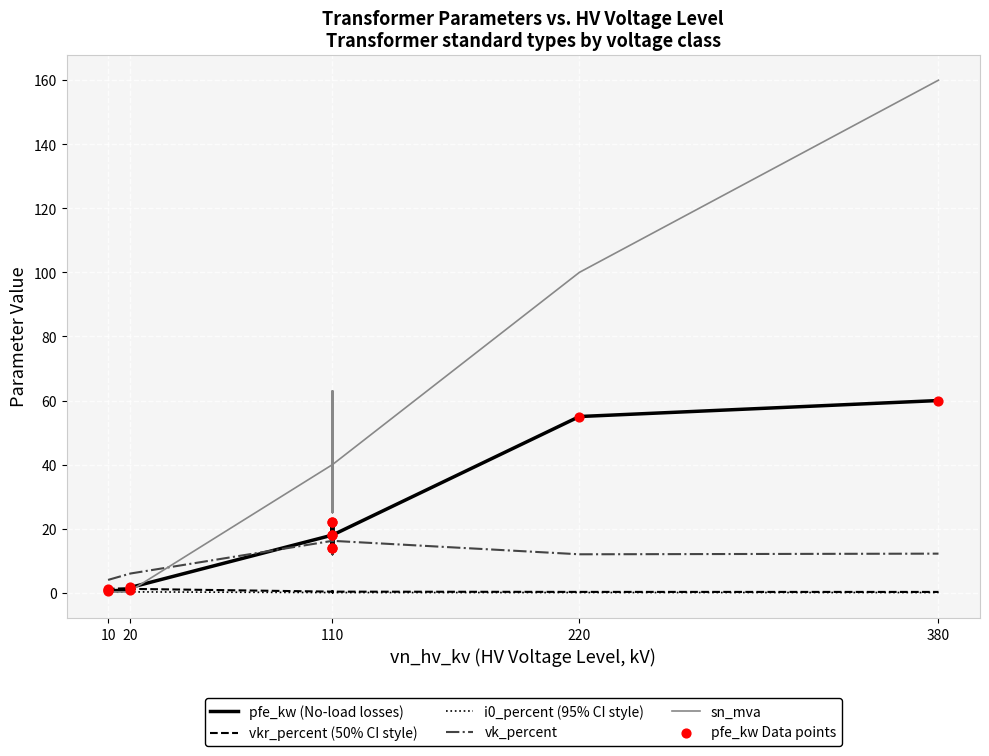

What are all the series names shown in the legend?

pfe_kw (No-load losses), vkr_percent (50% CI style), i0_percent (95% CI style), vk_percent, sn_mva, pfe_kw Data points